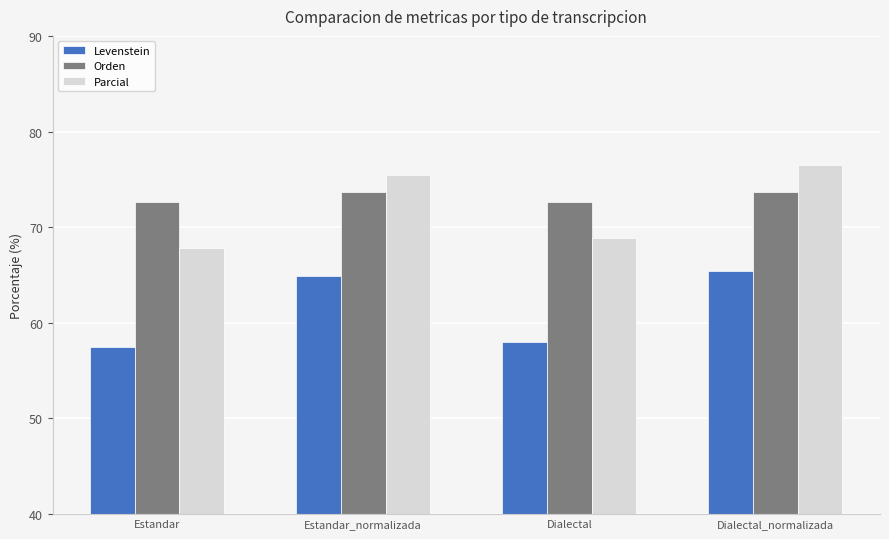

List the series in order of their peak value, lowest first.

Levenstein, Orden, Parcial